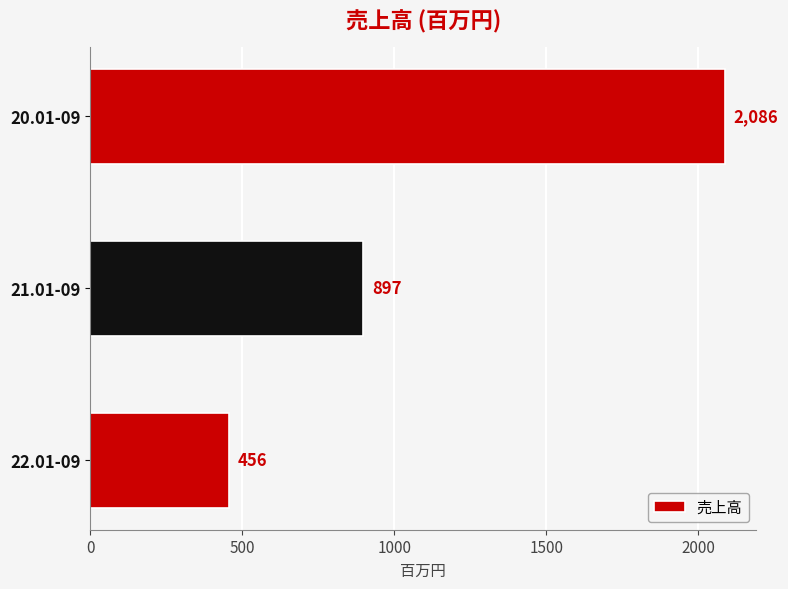

Reading top to bottom, extract all data points from this chart.

20.01-09=2086	21.01-09=897	22.01-09=456